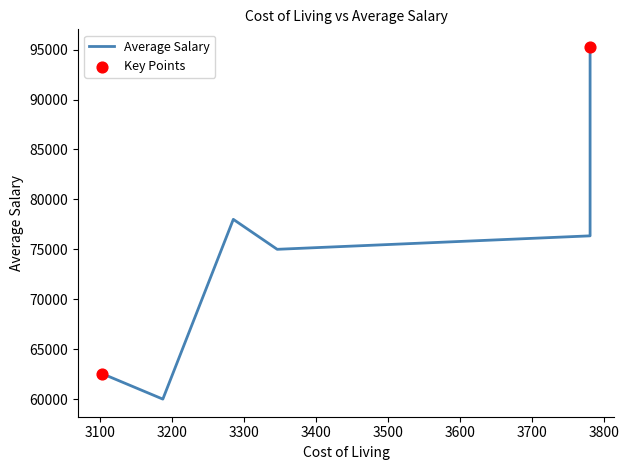

Approximately how many times larger is the value at 3781 compared to 3781?

0.8